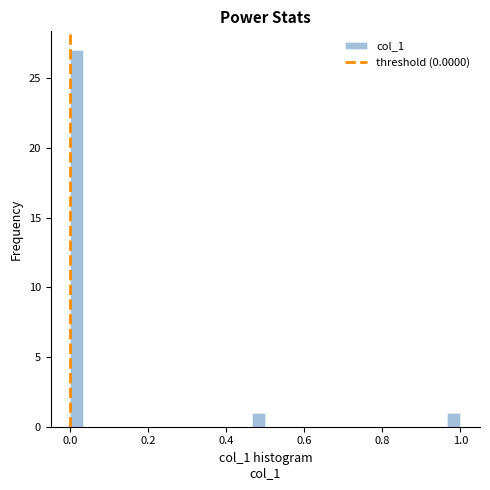

Around what value on the x-axis is the tallest bar? Give the approximate position of its centre, as read against the axis.

0.02